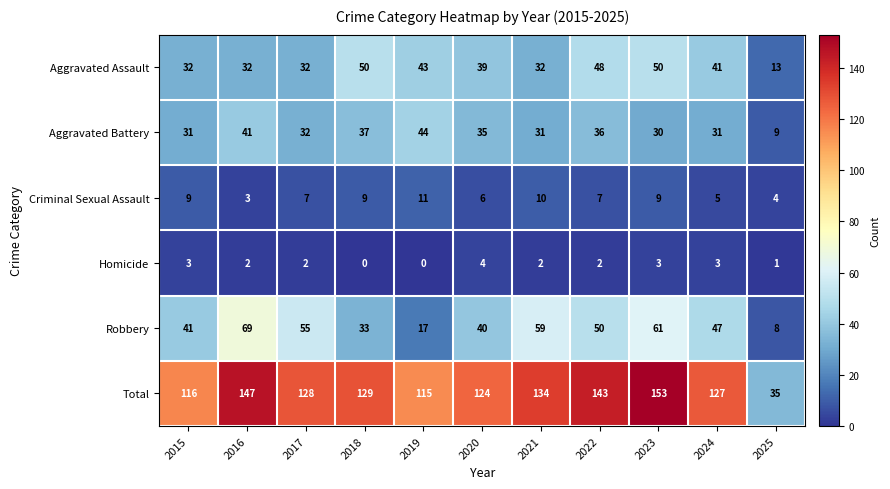

At which label does Total reach its peak?

2023